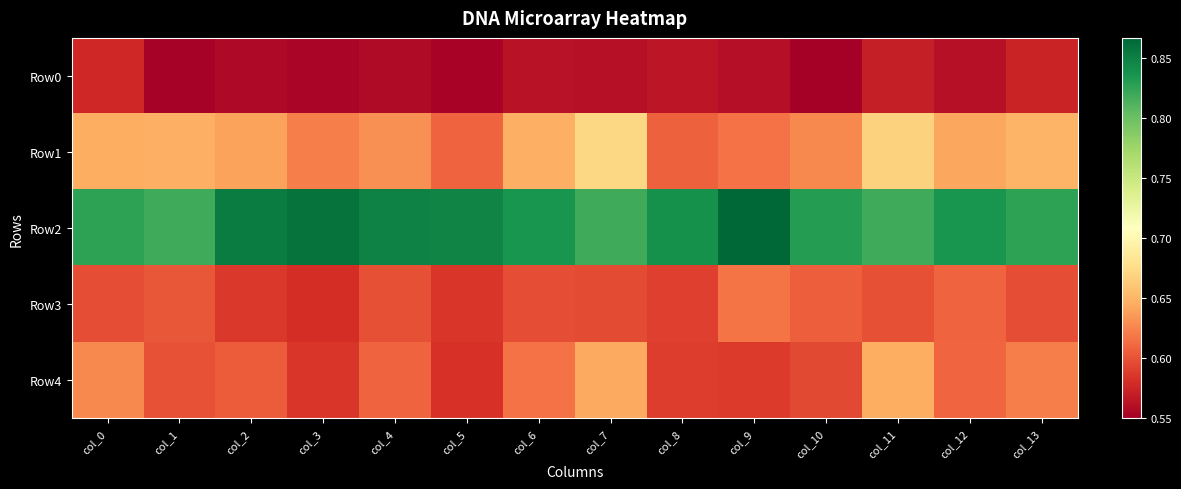

What is the smallest value displayed?

0.5